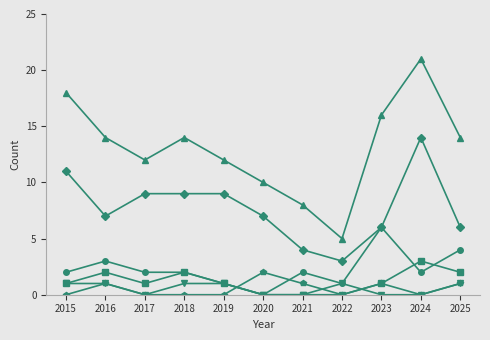

At which category is the sum across all series the highest?

2024